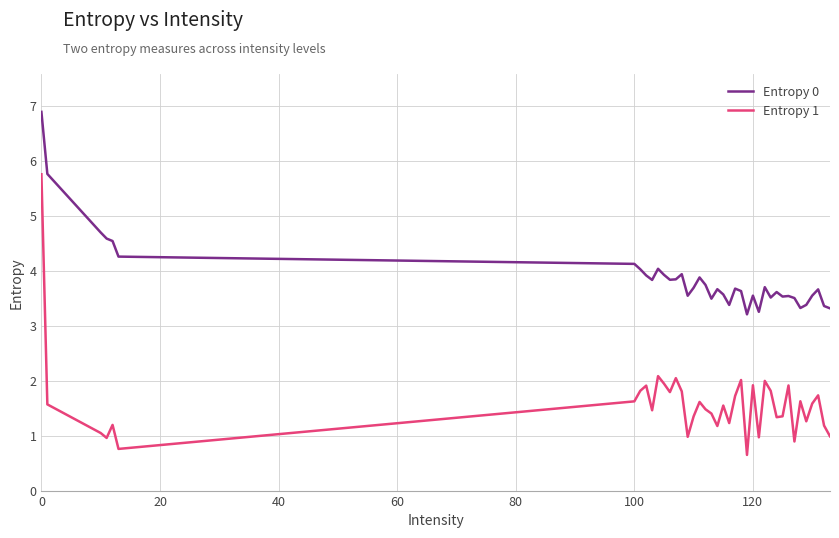

What is the highest value of the Entropy 1 series?

5.8